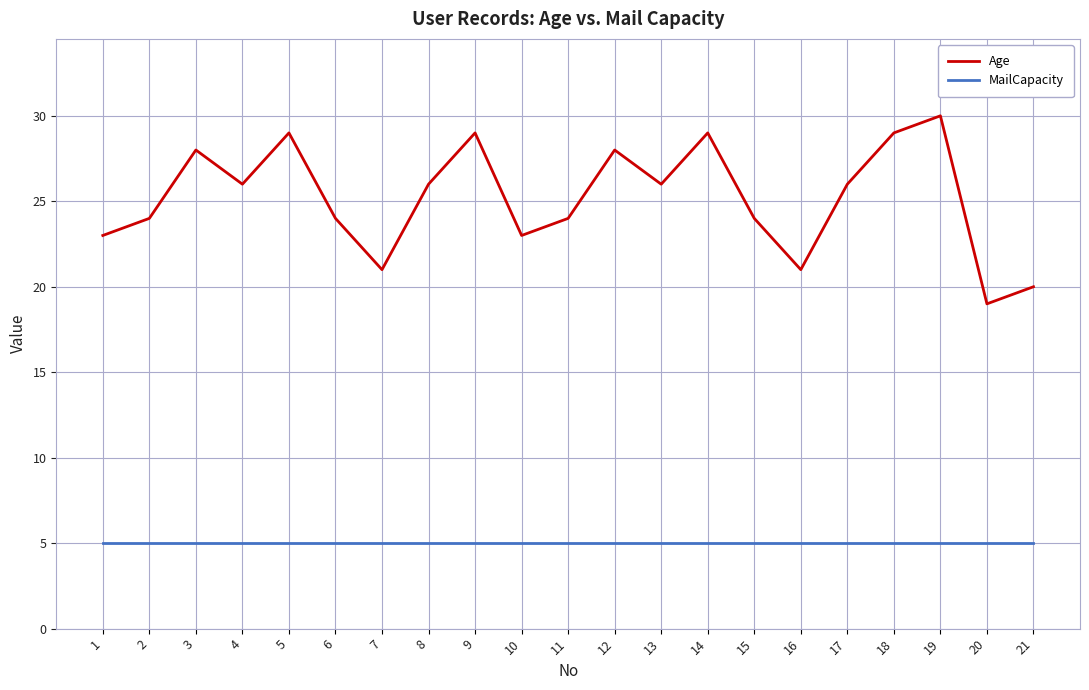

The value of MailCapacity at 6 is 5. True or false?

True